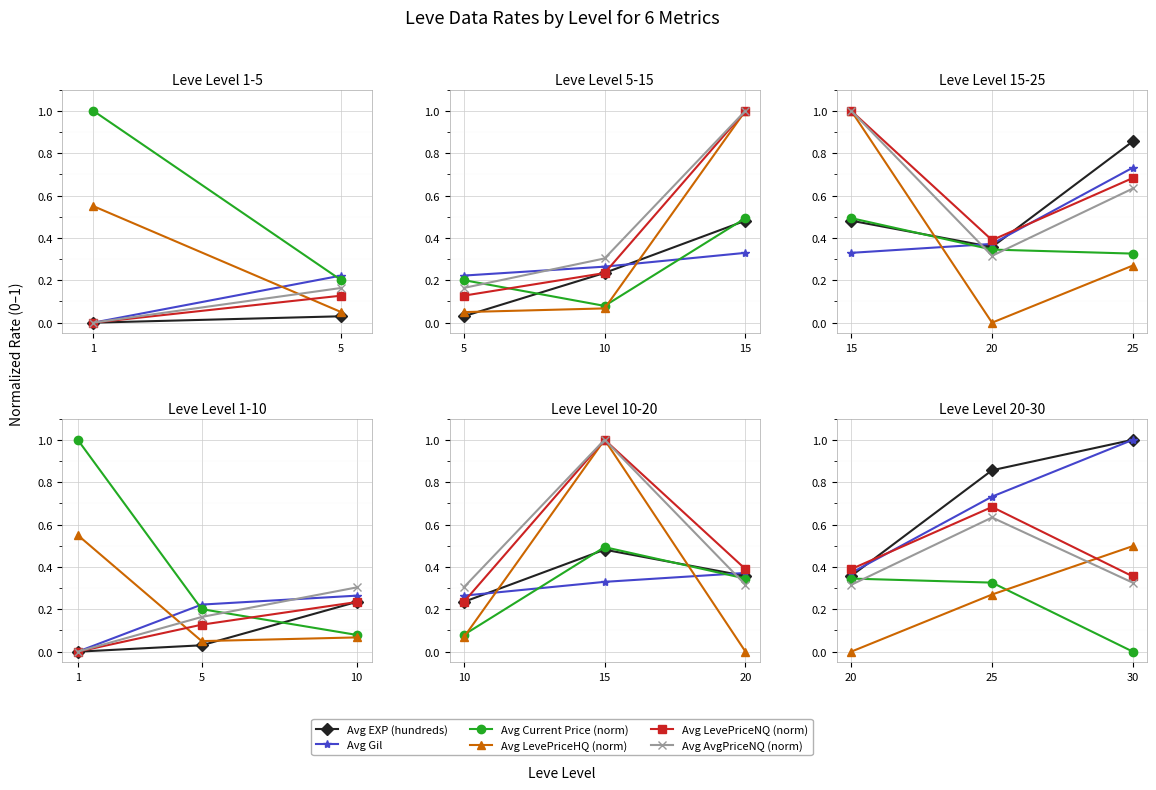

What is the average value of the Avg Gil series?

0.7